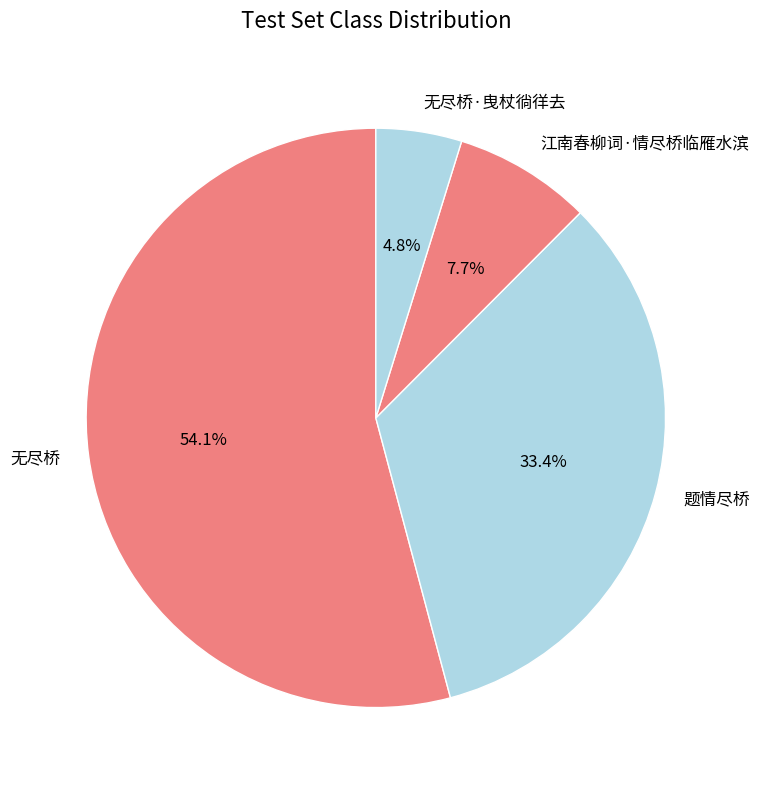

How many segments does this pie chart have?

4